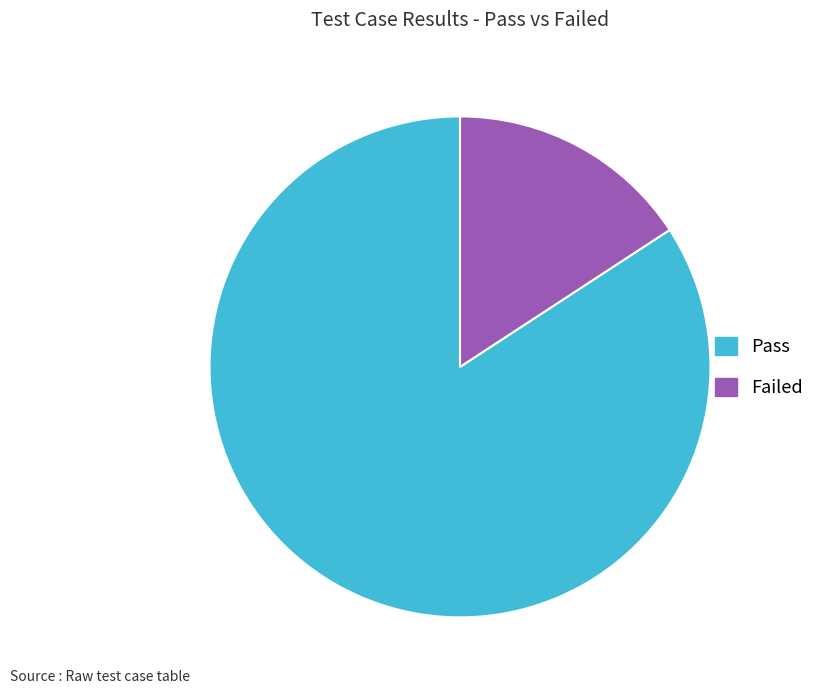

Is it true that Failed is 16% of the pie?

True